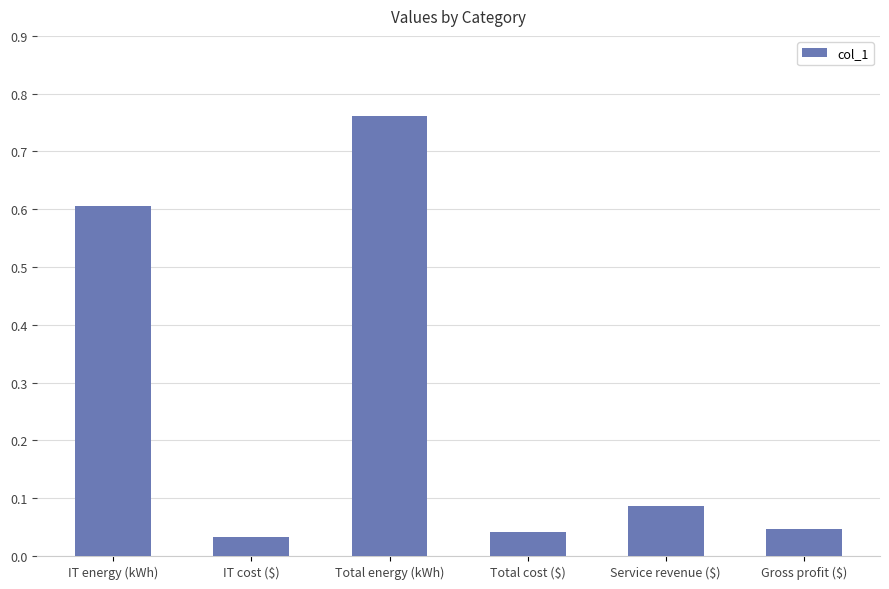

Which category has the lowest value across all series?

IT cost ($)